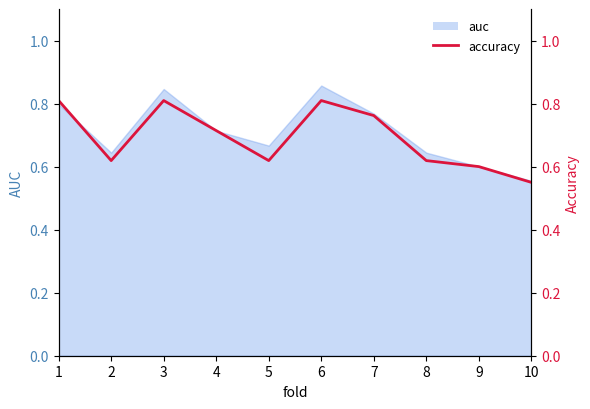

Count the values in the range 0 to 1.

10